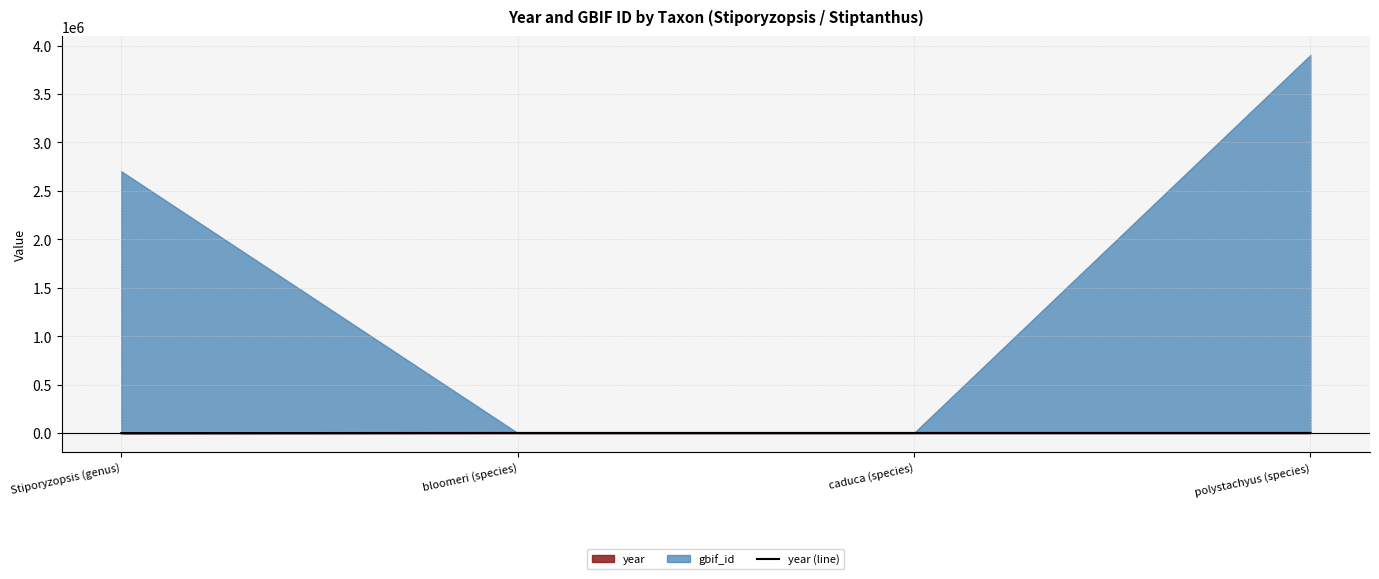

Rank the categories by value from lowest to highest.

Stiporyzopsis (genus), polystachyus (species), caduca (species), bloomeri (species)